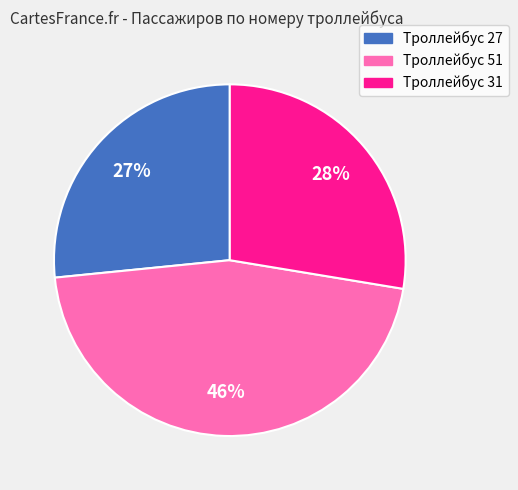

To the nearest percent, what is the difference between the largest and smallest slice percentages?

19%